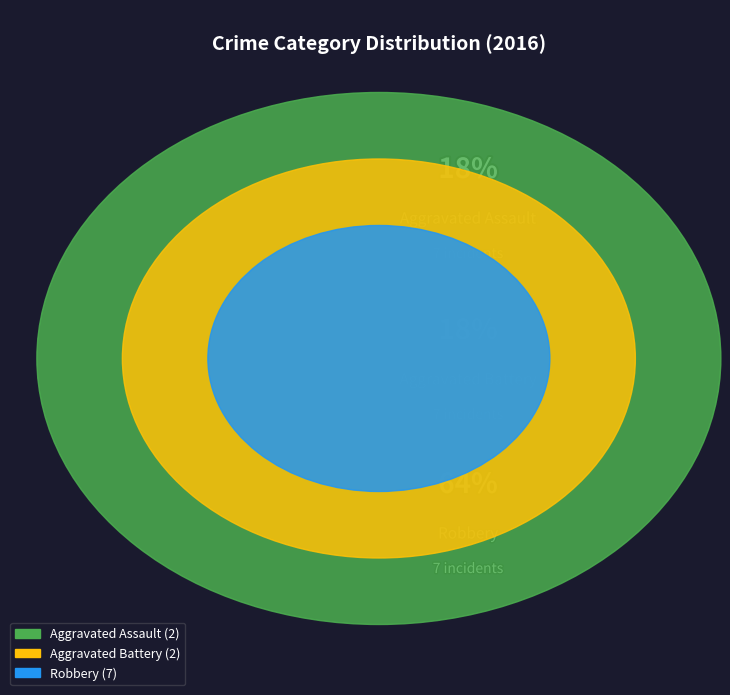

To the nearest percent, what is the difference between the Aggravated Battery and Robbery slice percentages?

45%